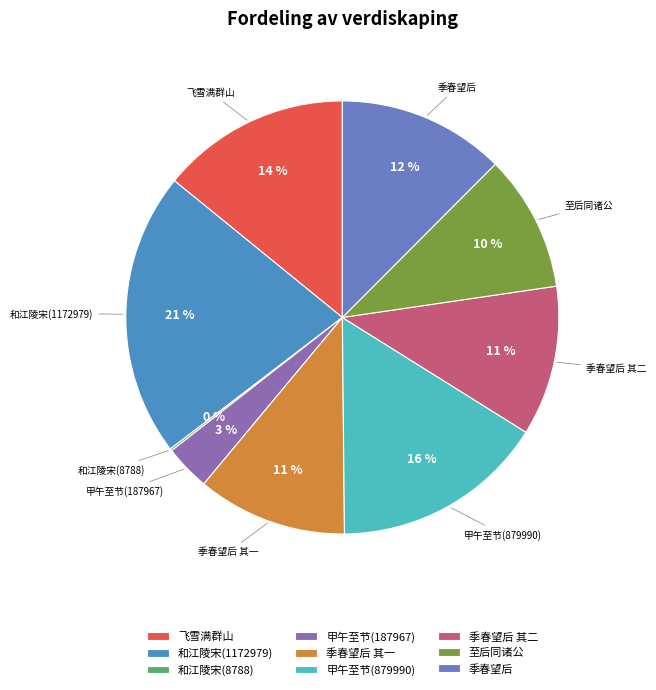

True or false: 至后同诸公 accounts for 10% of the total.

True